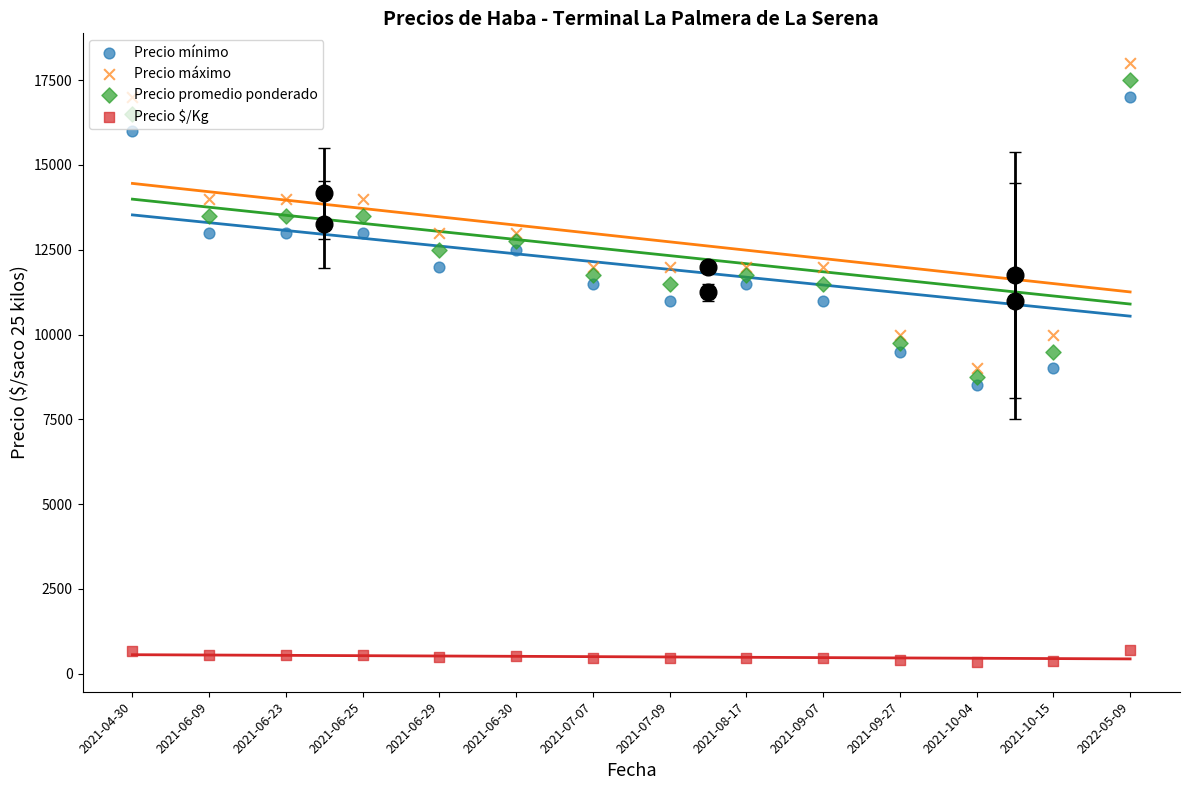

What is the total value across all series at 2021-06-09?

41040